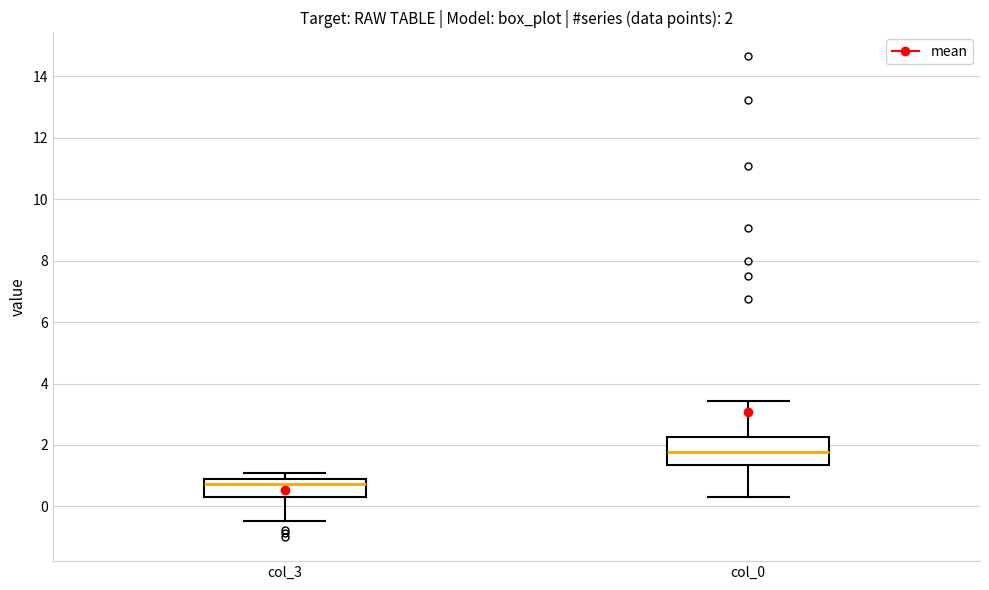

Which box has the lowest median line?

col_3